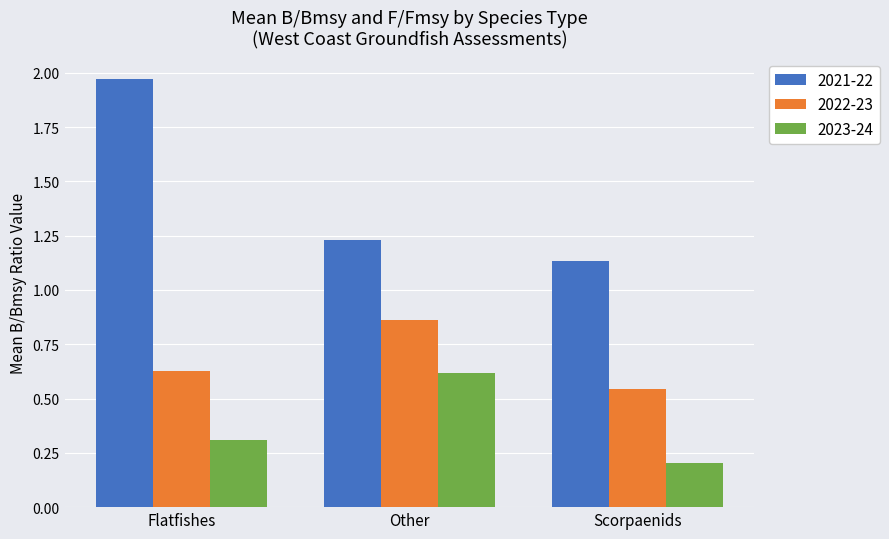

Which series has the largest total across all categories?

2021-22